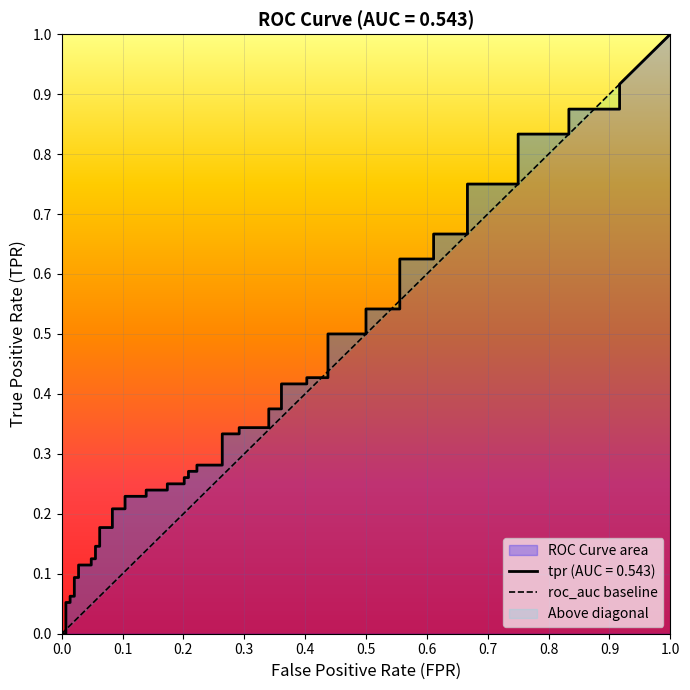

How many distinct data groups are displayed?

1